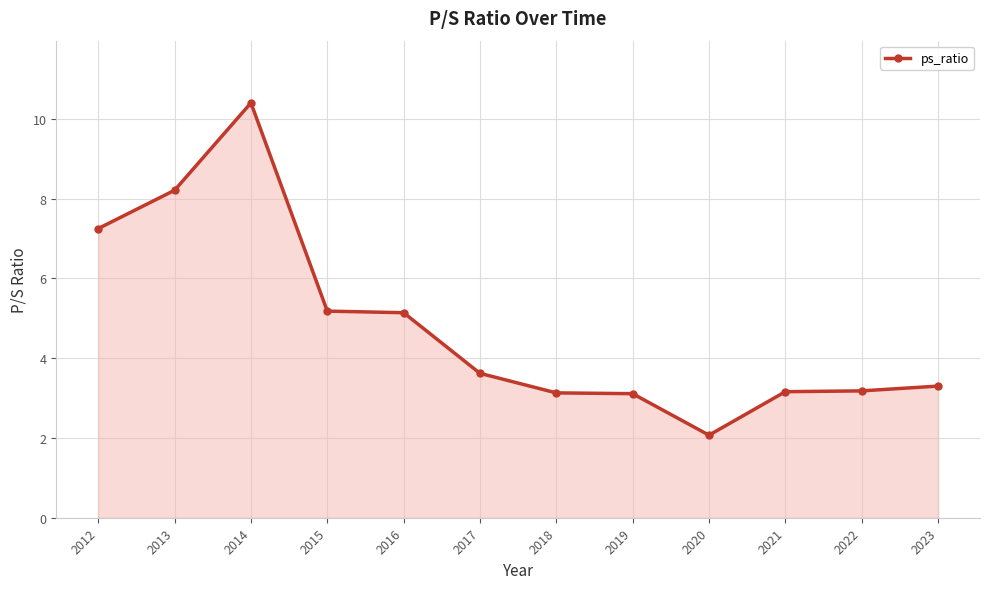

True or false: the data shows 1.8 at 2021.

False